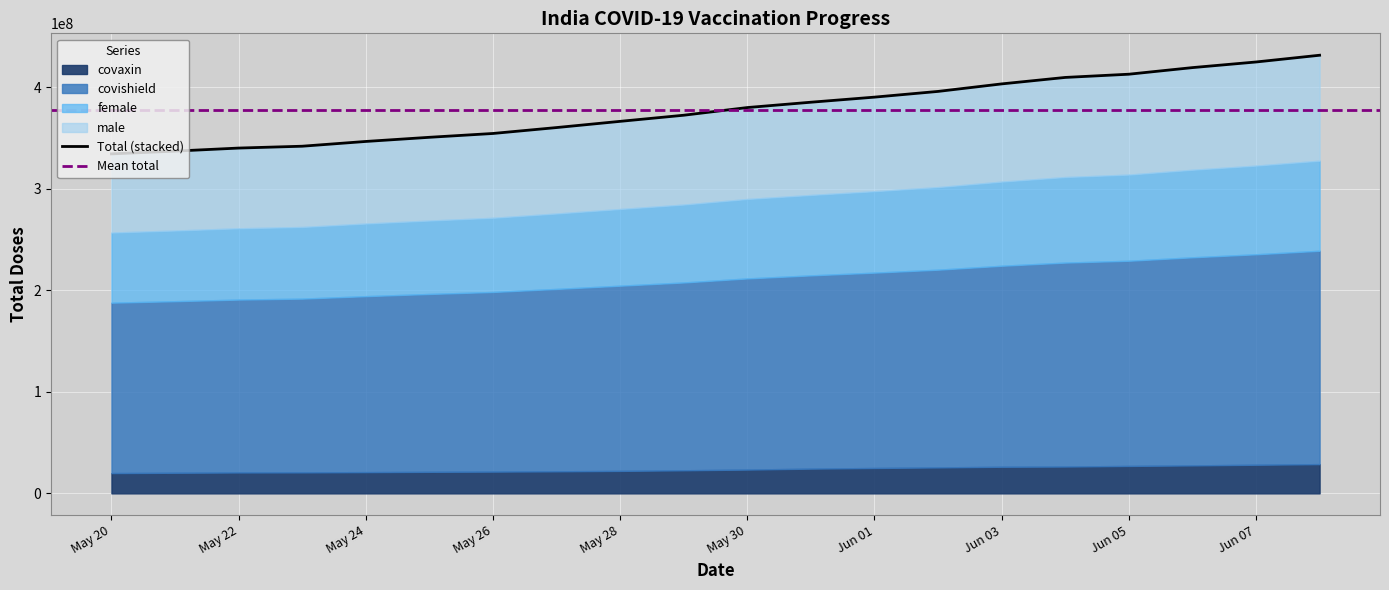

Which series has the widest spread of values?

covishield